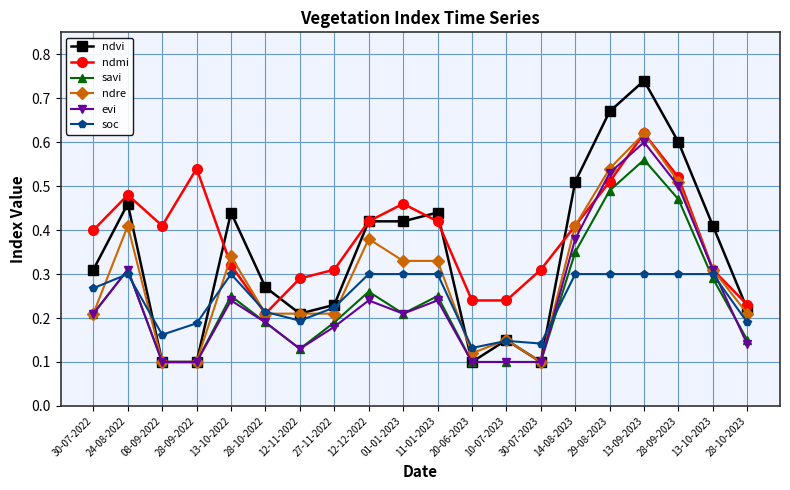

Count the ndvi values in the range 0 to 1.

20